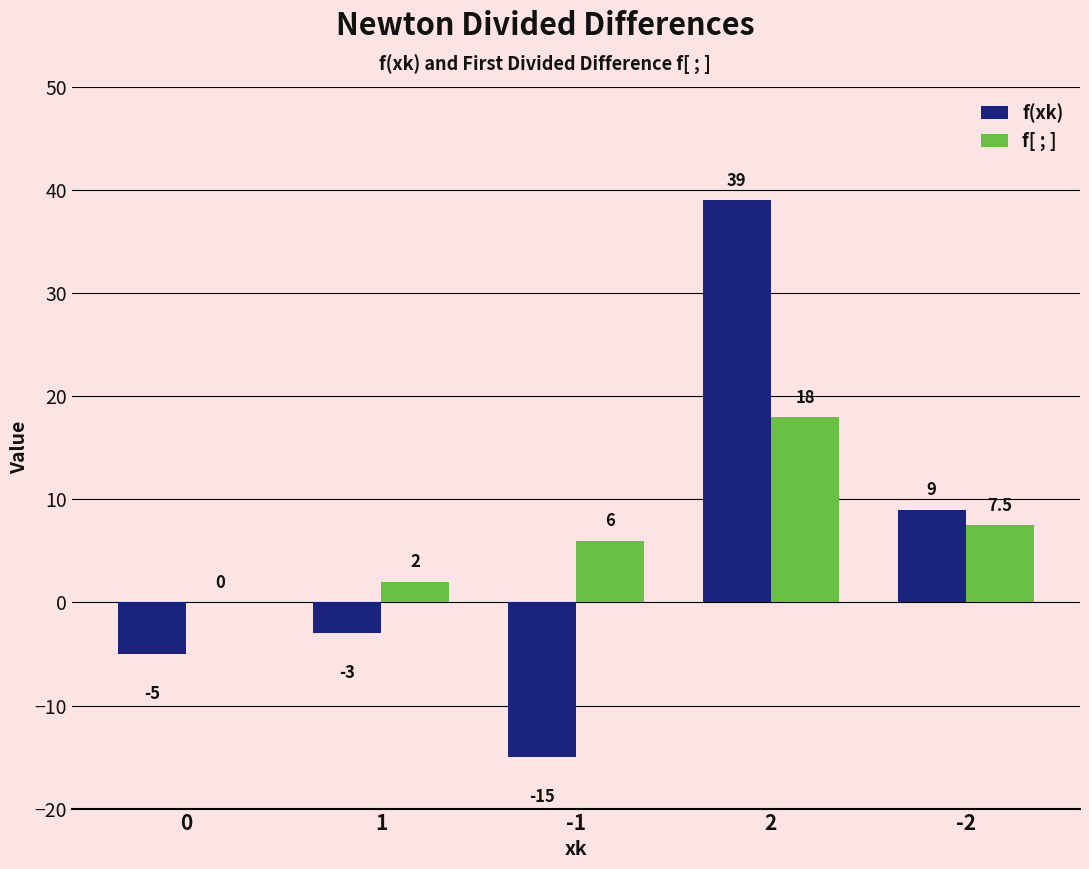

Is it true that f[ ; ] equals 12.3 at 2?

False